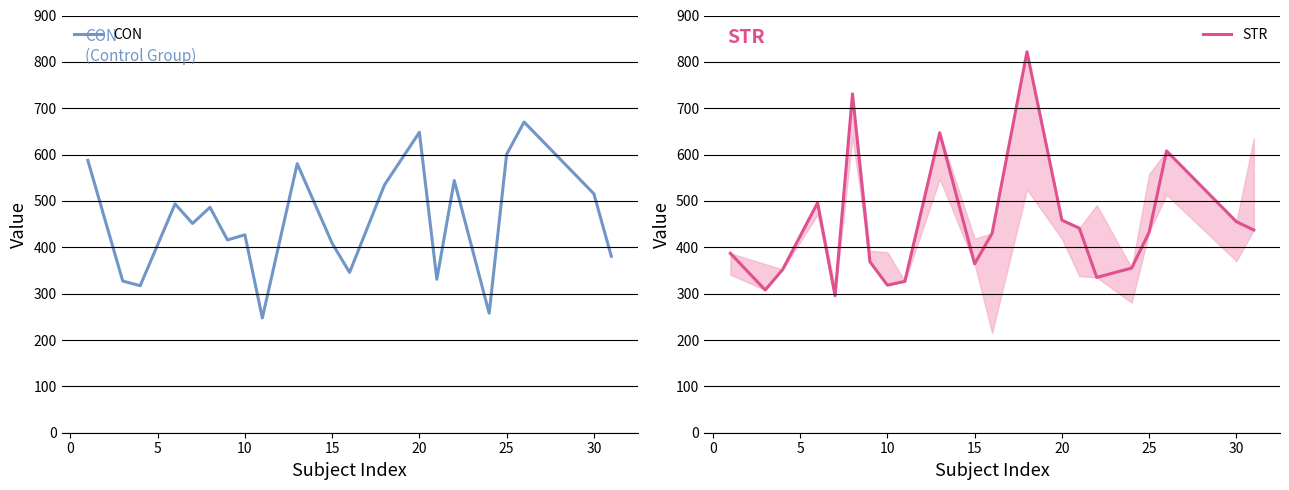

The value of CON at 10 is 426.9. True or false?

True